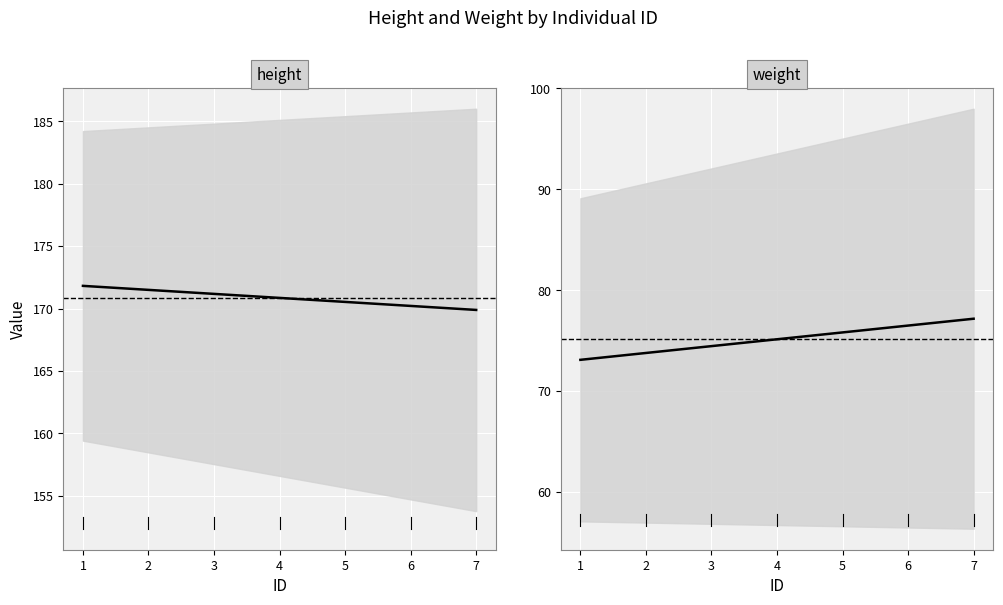

True or false: height and weight cross at least once.

False